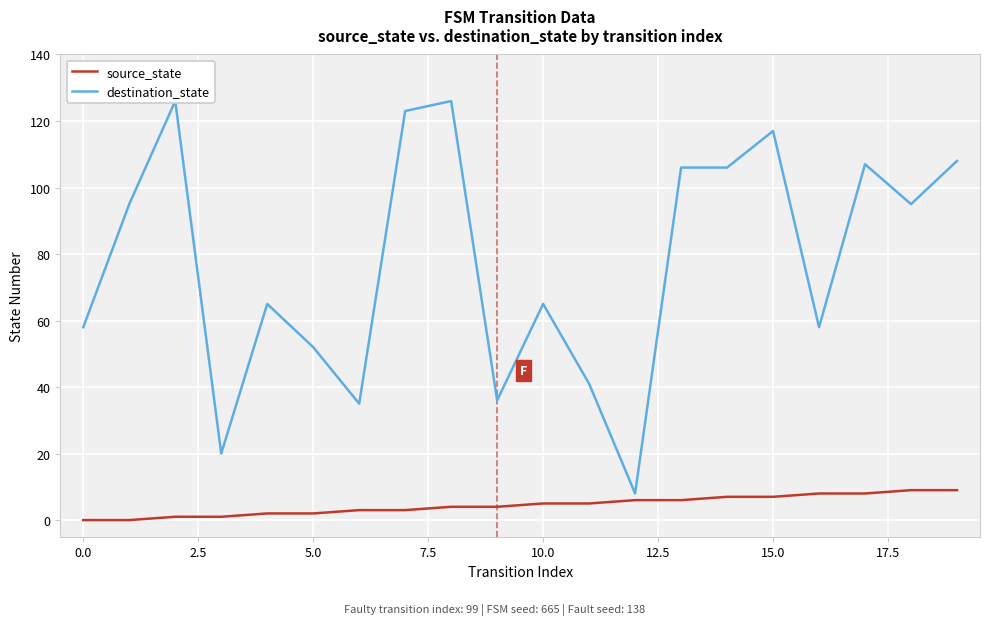

At how many categories does at least one series exceed 32?

18